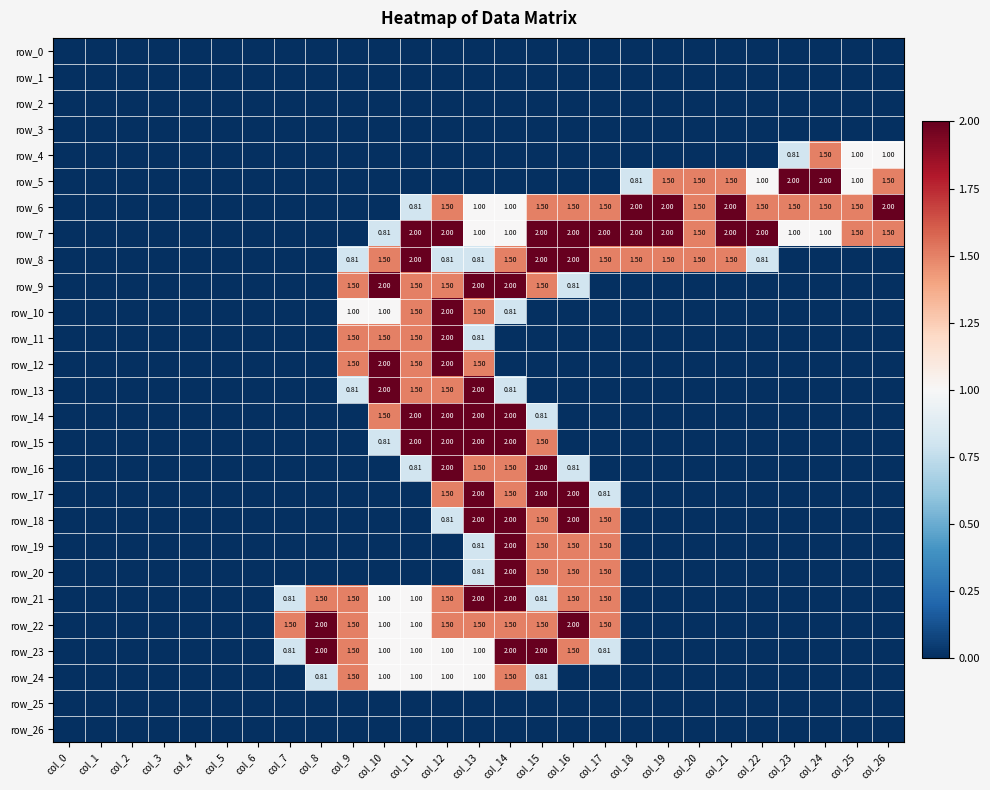

The row_5 series shows 0.7 at col_9. True or false?

False